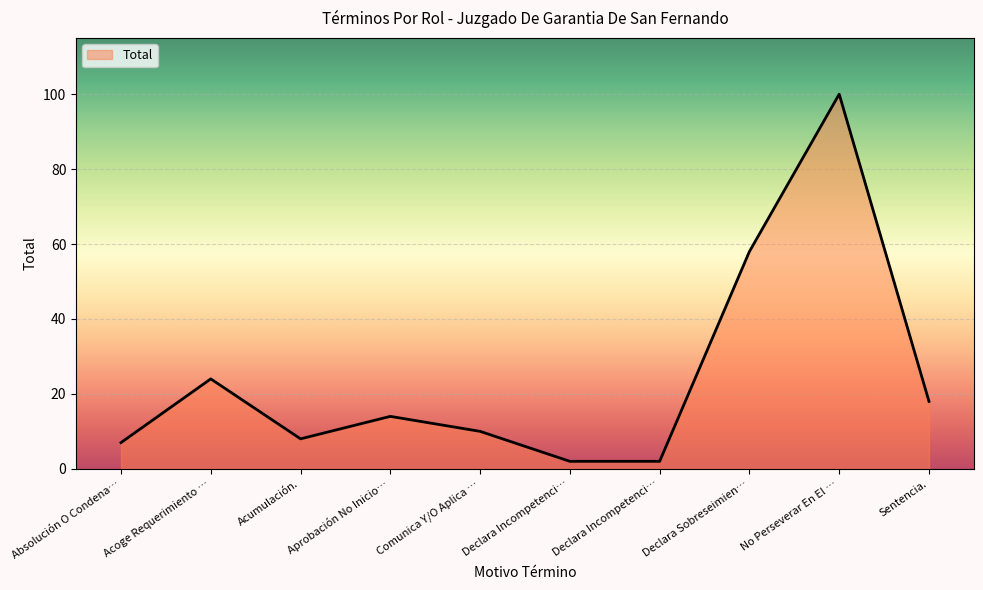

True or false: the data shows 12 at Sentencia..

False